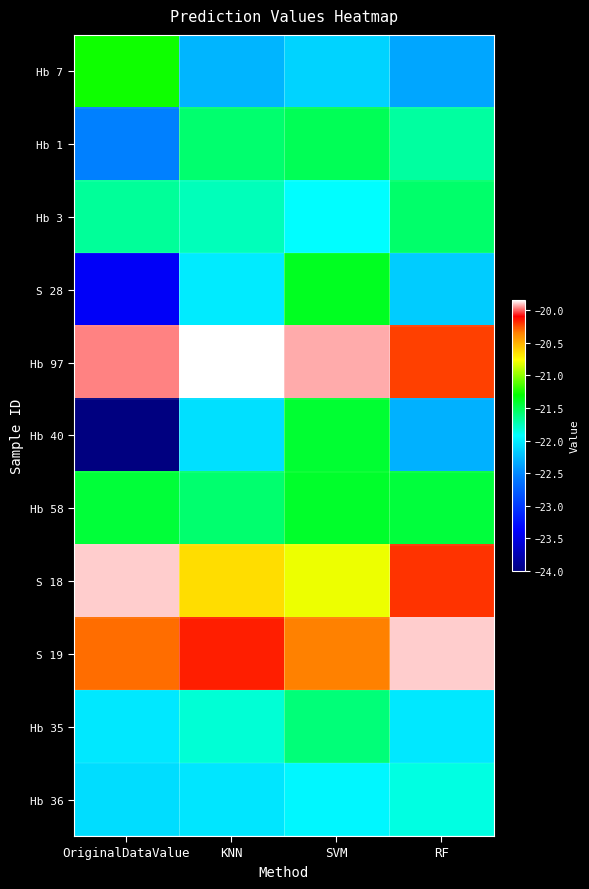

Reading right to left, transcribe all the data shown in this chart.

Hb 7: RF=-22.4	SVM=-22.1	KNN=-22.3	OriginalDataValue=-21.3
Hb 1: RF=-21.7	SVM=-21.5	KNN=-21.6	OriginalDataValue=-22.5
Hb 3: RF=-21.6	SVM=-21.9	KNN=-21.8	OriginalDataValue=-21.7
S 28: RF=-22.2	SVM=-21.4	KNN=-22.0	OriginalDataValue=-23.4
Hb 97: RF=-20.2	SVM=-19.9	KNN=-19.8	OriginalDataValue=-20.0
Hb 40: RF=-22.3	SVM=-21.4	KNN=-22.1	OriginalDataValue=-24.0
Hb 58: RF=-21.4	SVM=-21.4	KNN=-21.6	OriginalDataValue=-21.4
S 18: RF=-20.2	SVM=-20.8	KNN=-20.7	OriginalDataValue=-19.9
S 19: RF=-19.9	SVM=-20.3	KNN=-20.1	OriginalDataValue=-20.3
Hb 35: RF=-22.0	SVM=-21.6	KNN=-21.8	OriginalDataValue=-22.0
Hb 36: RF=-21.9	SVM=-22.0	KNN=-22.0	OriginalDataValue=-22.1